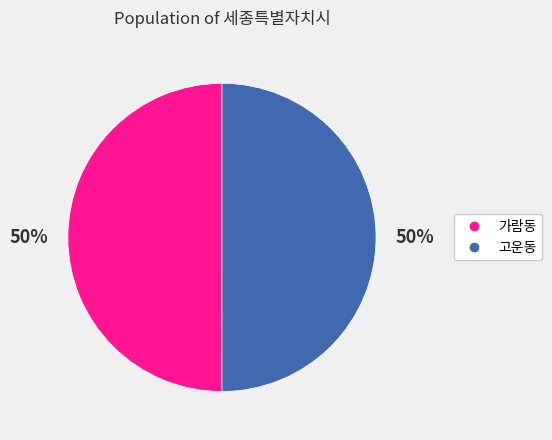

To the nearest percent, what is the average slice percentage?

50%